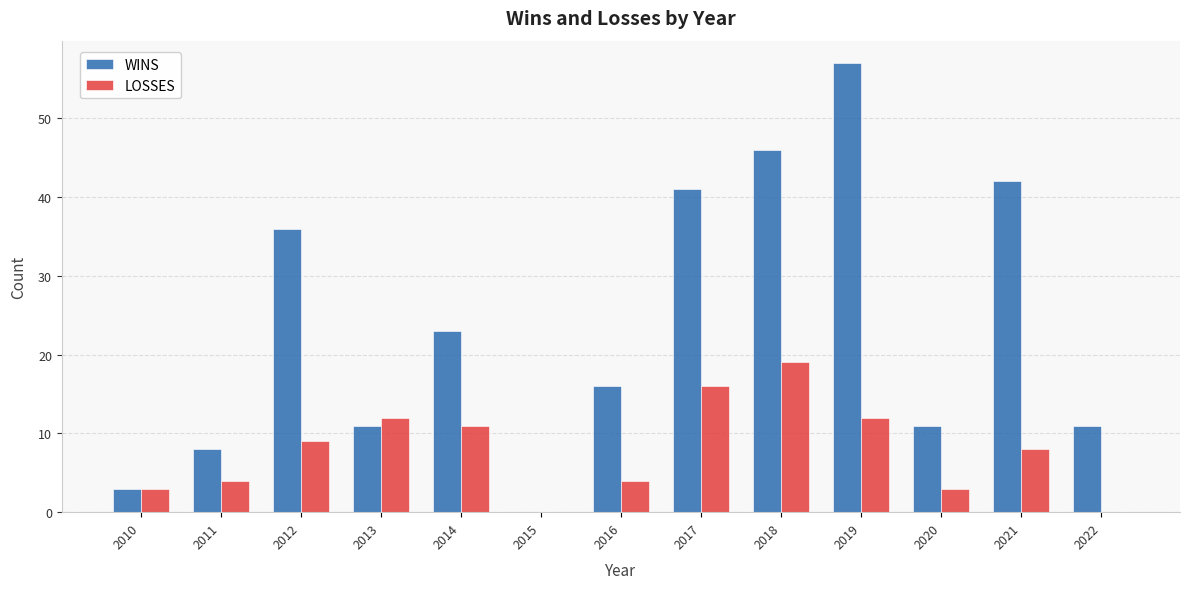

Are the bars horizontal?

No